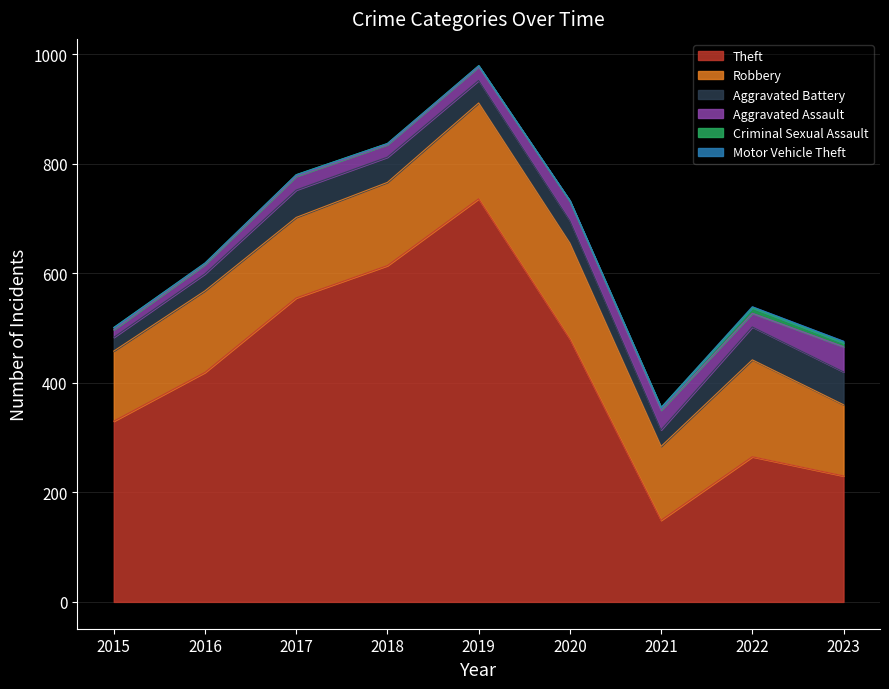

Between which two adjacent categories do Aggravated Battery and Aggravated Assault first intersect?

2020 and 2021